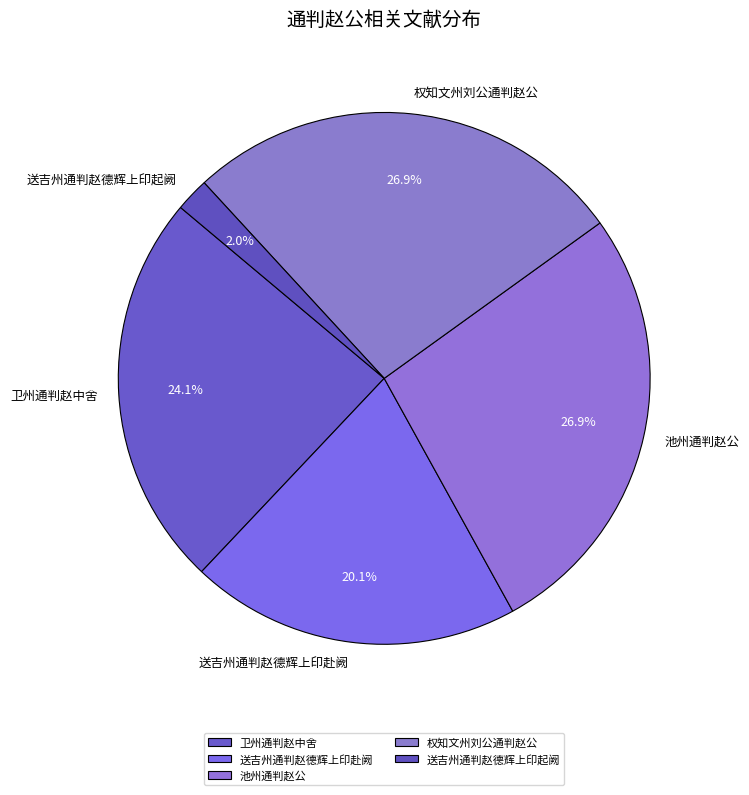

To the nearest percent, what percentage of the pie is 送吉州通判赵德辉上印起阙?

2%